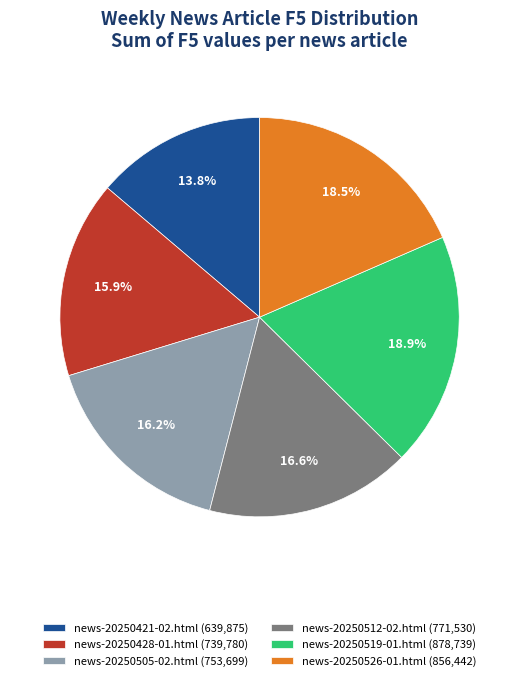

What is the smallest slice in the pie chart?

news-20250421-02.html